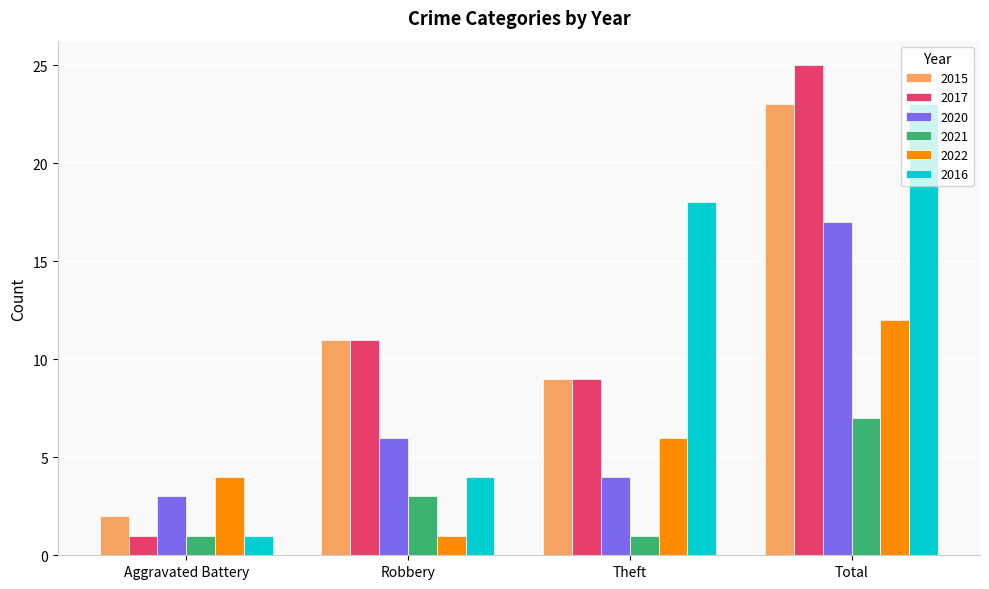

What is the sum of the 2020 values at Aggravated Battery and Theft?

7